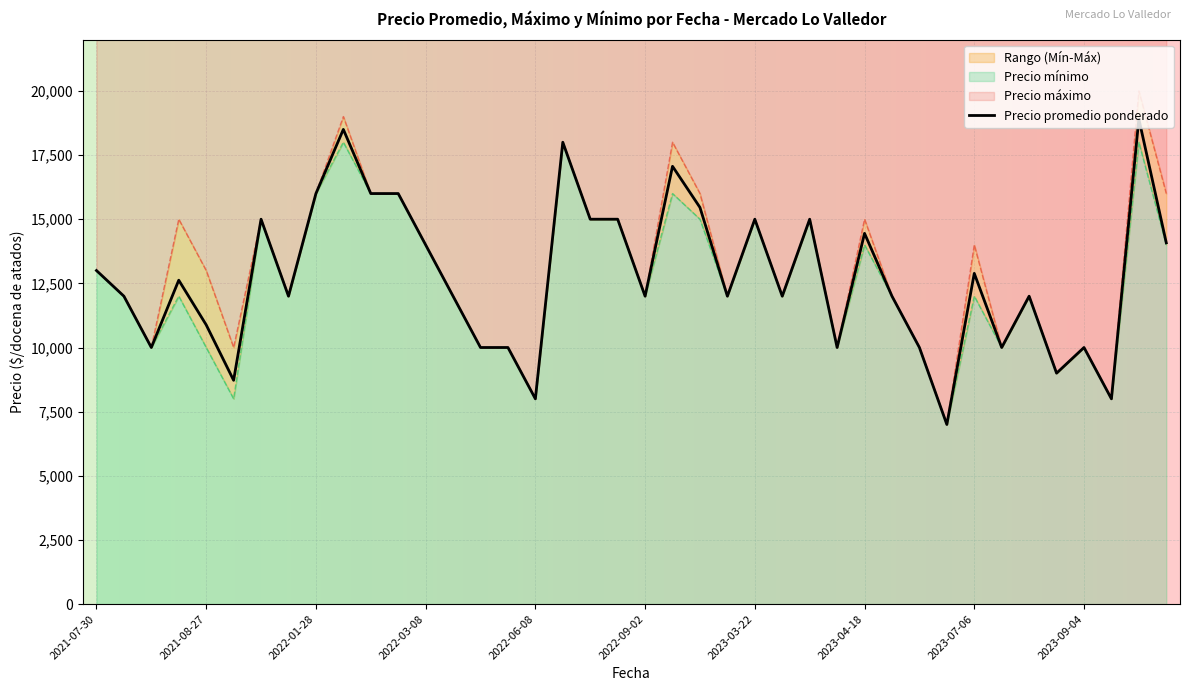

What is the change in value from 2021-08-27 to 32?

+889